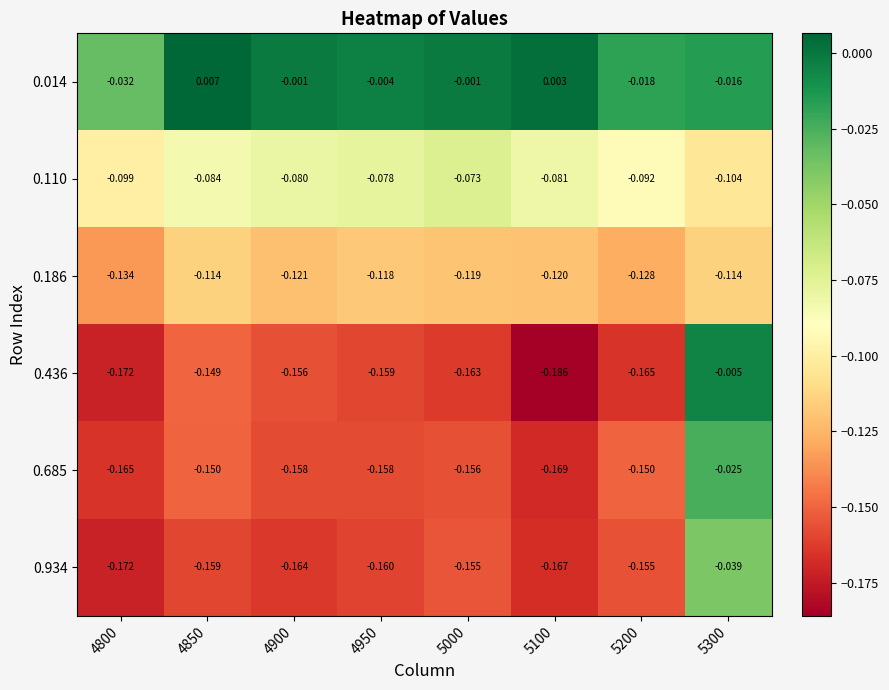

At which category is the sum across all series the highest?

5300